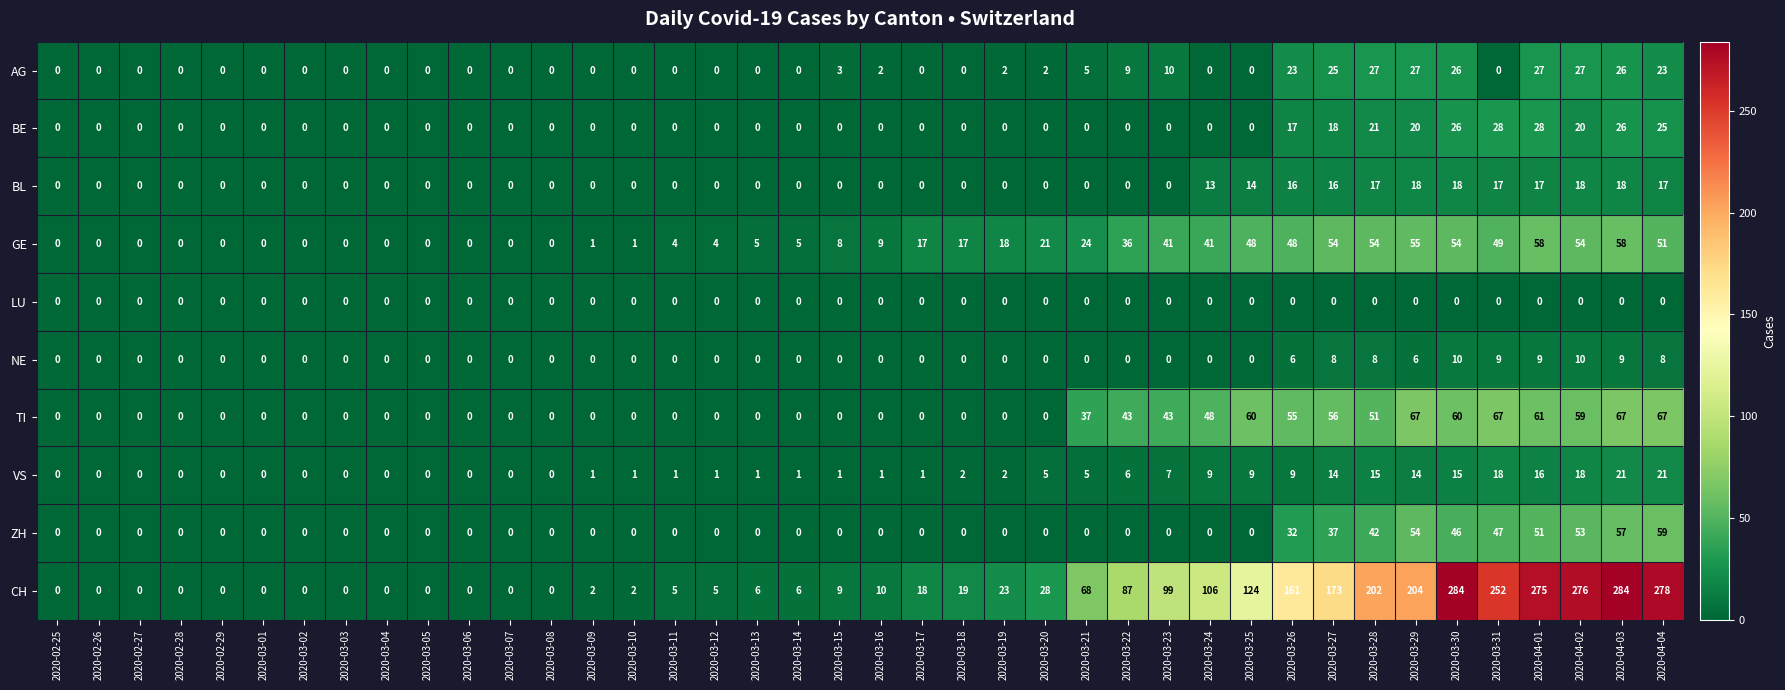

What is the spread (max minus min) of values at 2020-03-13?

6